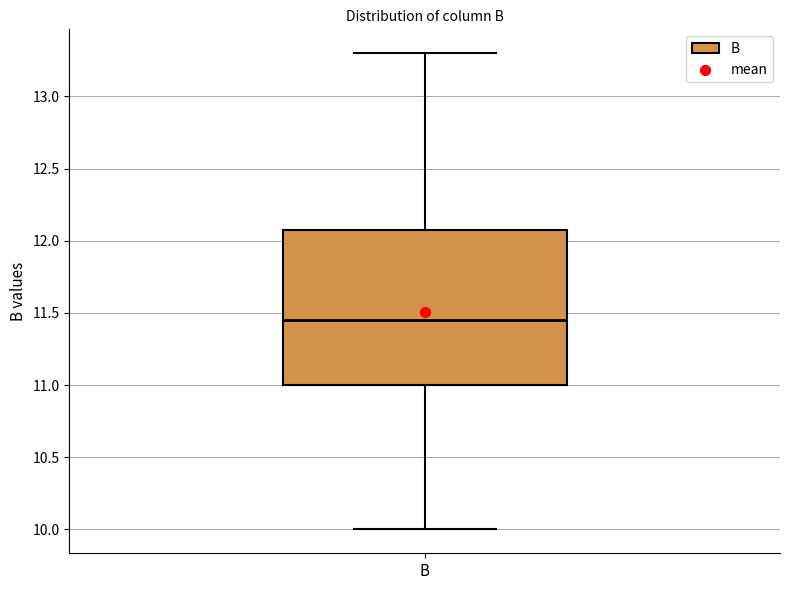

Transcribe this box plot: give where the median line is, the range the box spans, and where the two whiskers end, as read against the y-axis. The values are not printed on the chart, so give them approximately, as read against the axis.

median 11.45, box 11.00 to 12.10, whiskers 10.00 to 13.30